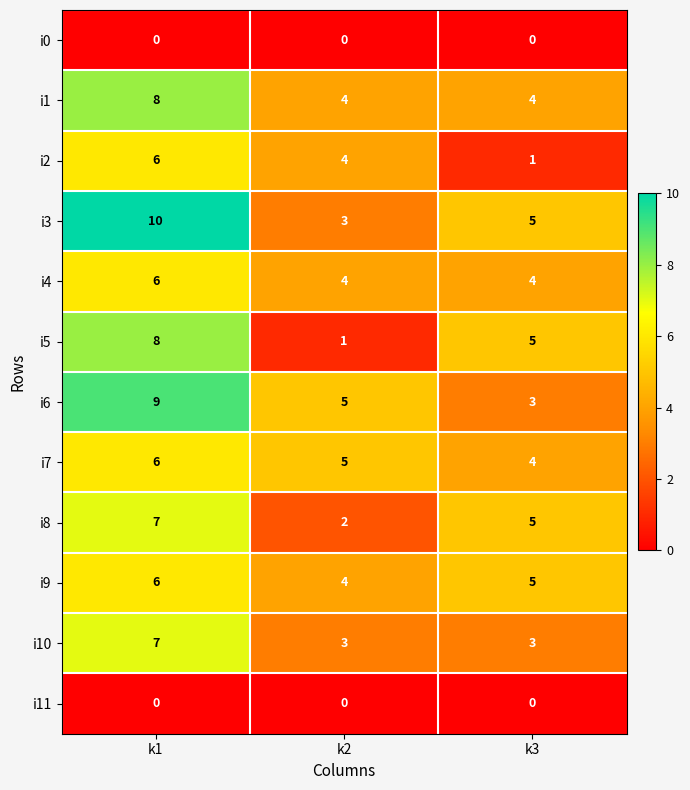

At which label does i8 first exceed 5?

k1